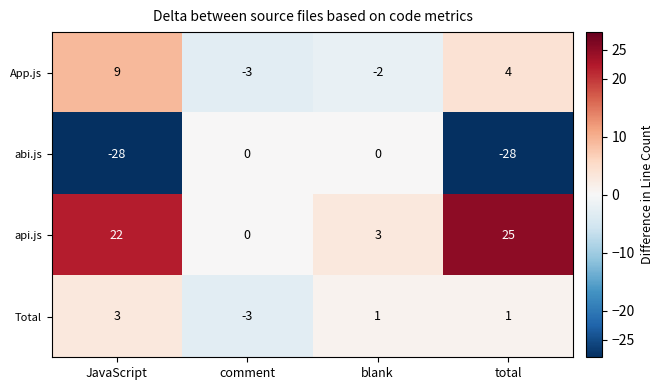

Which series has the widest spread of values?

abi.js